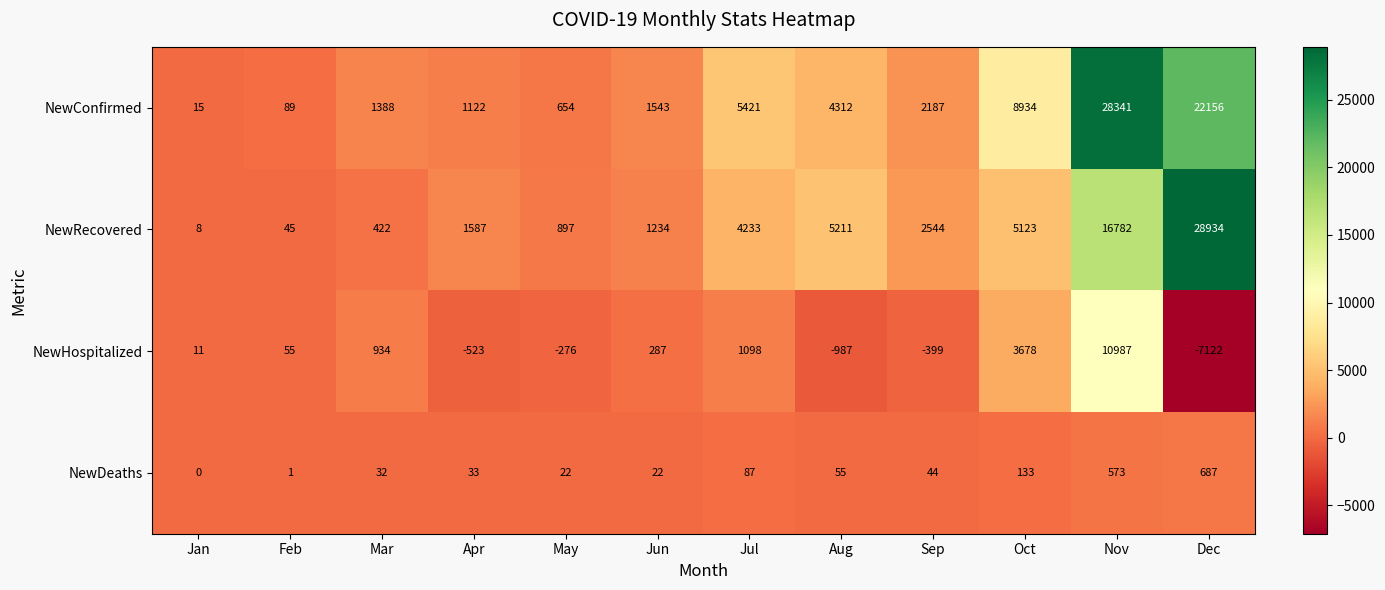

Which series has the widest spread of values?

NewRecovered